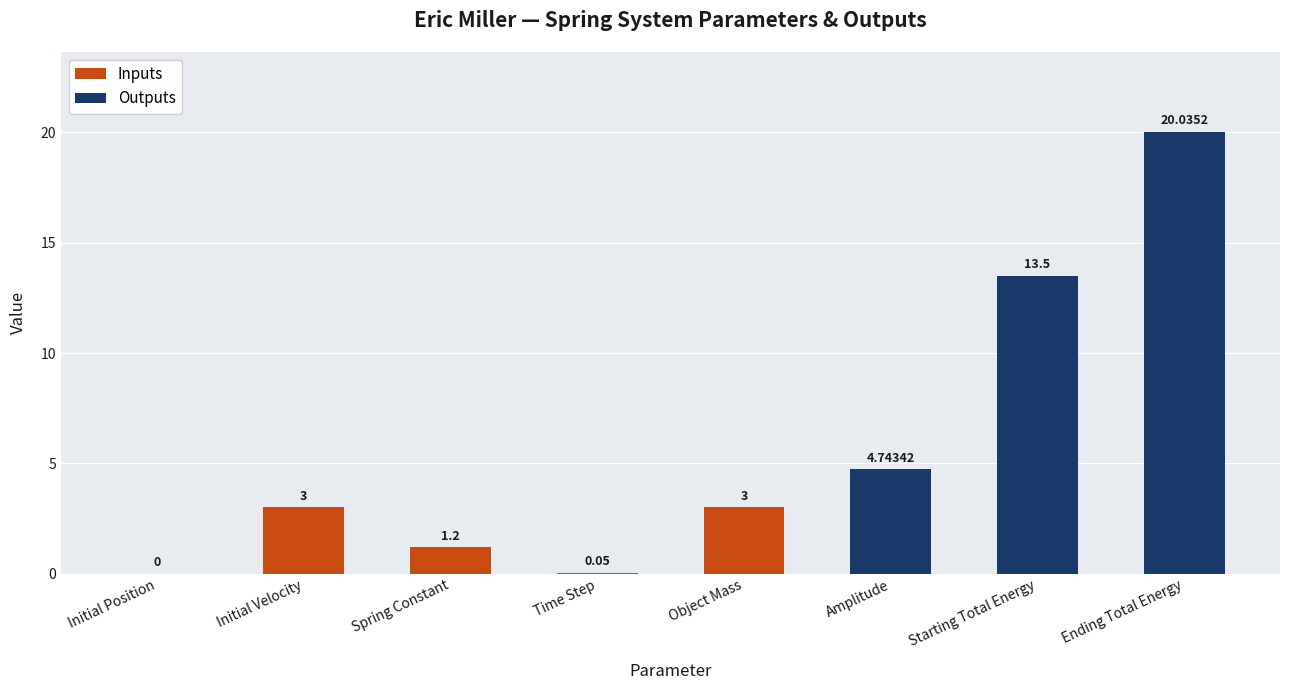

List the labels in order of value, smallest first.

Initial Position, Time Step, Spring Constant, Initial Velocity, Object Mass, Amplitude, Starting Total Energy, Ending Total Energy